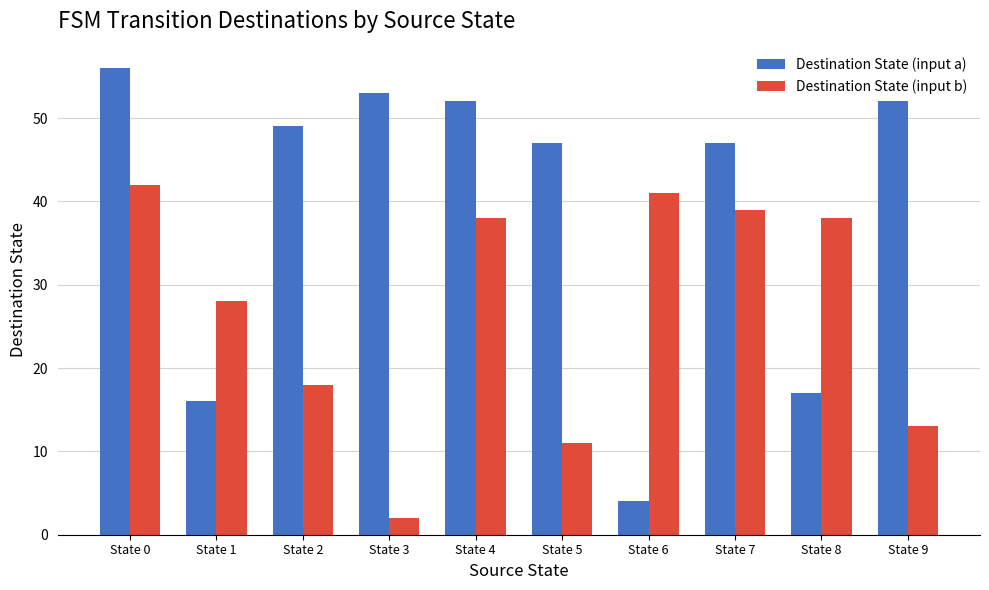

Which label corresponds to the largest value in the chart?

State 0